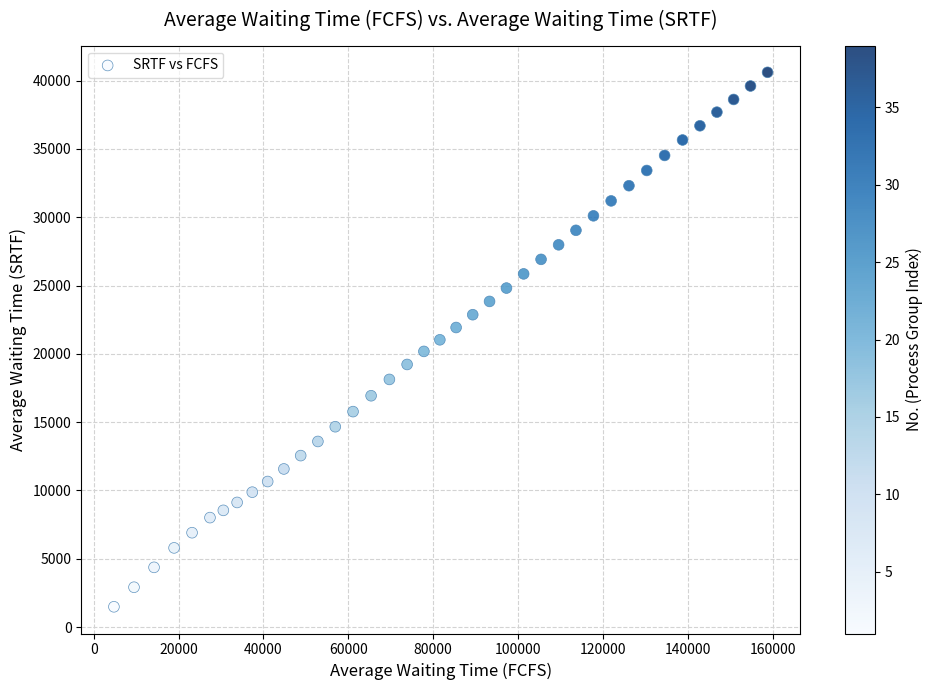

What is the range of X values (max minus min)?

154053.2